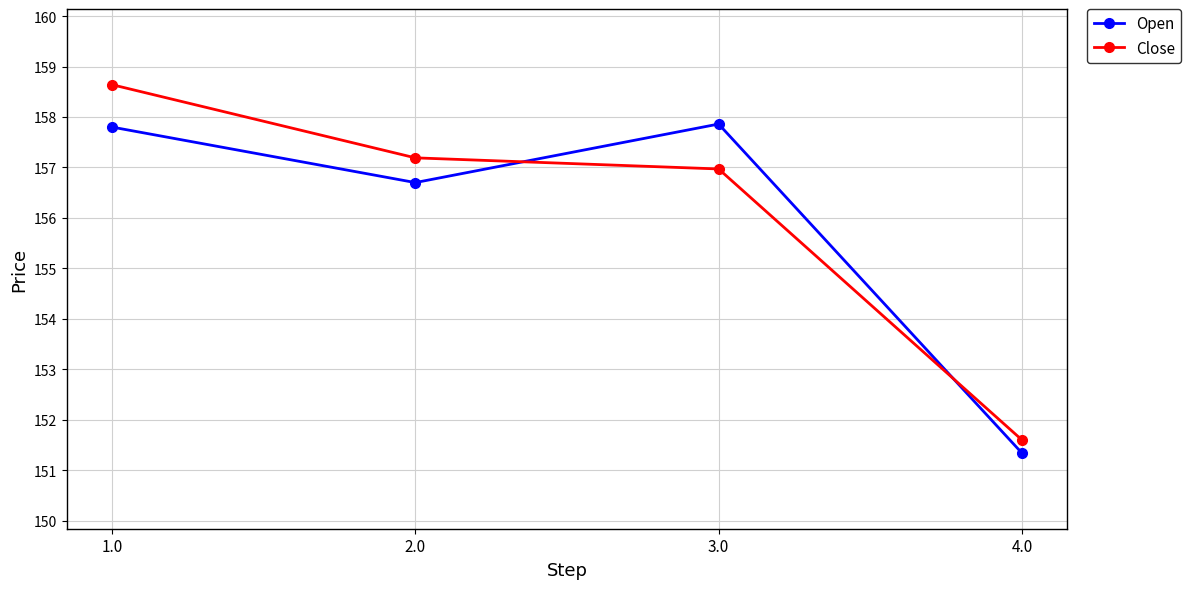

What is the greatest value displayed?

158.6